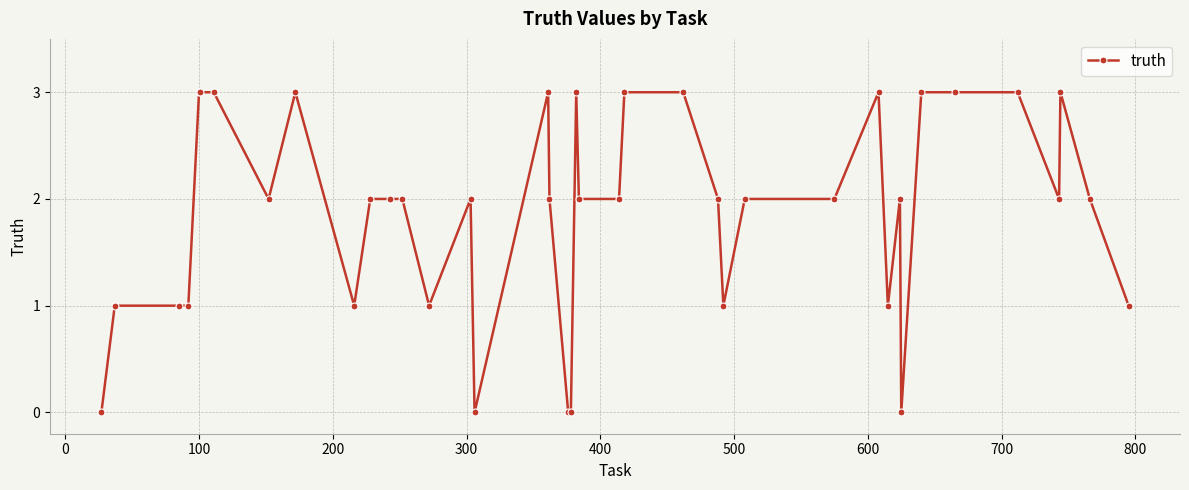

What is the value of the 35th point from the left?

3